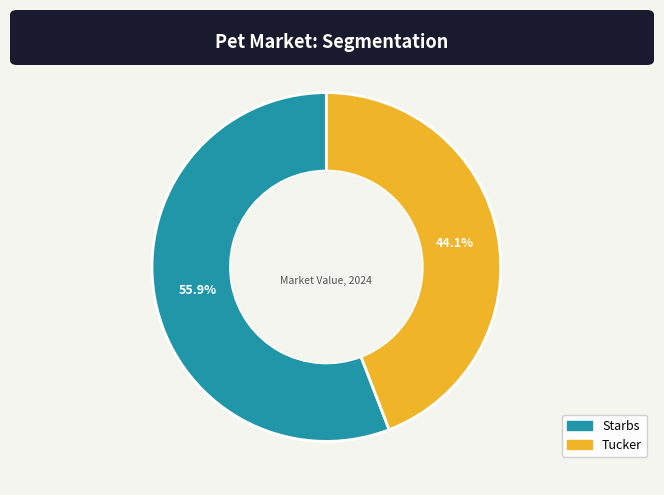

Rank the categories by value from highest to lowest.

Starbs, Tucker